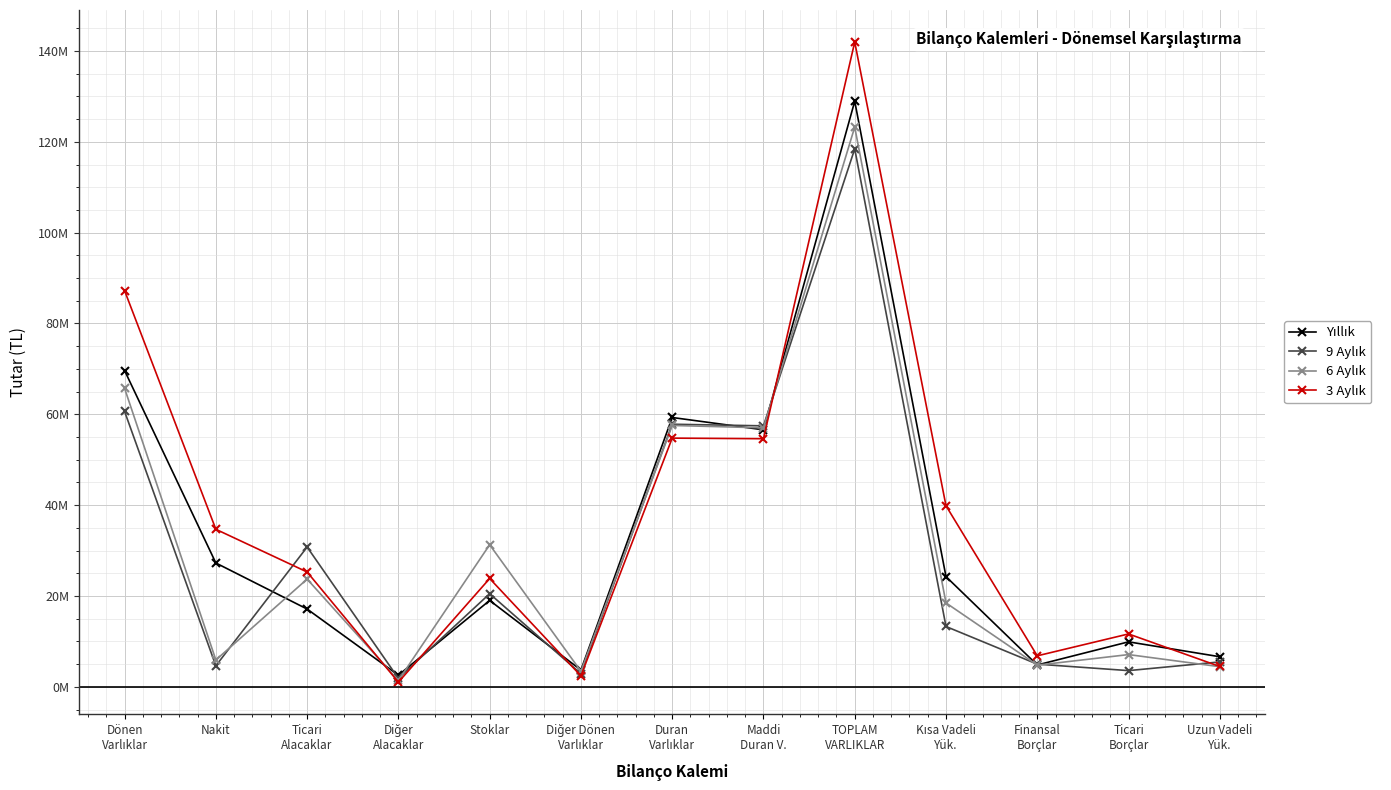

In Yıllık, how many points are higher than both neighbors (excluding endpoints)?

4